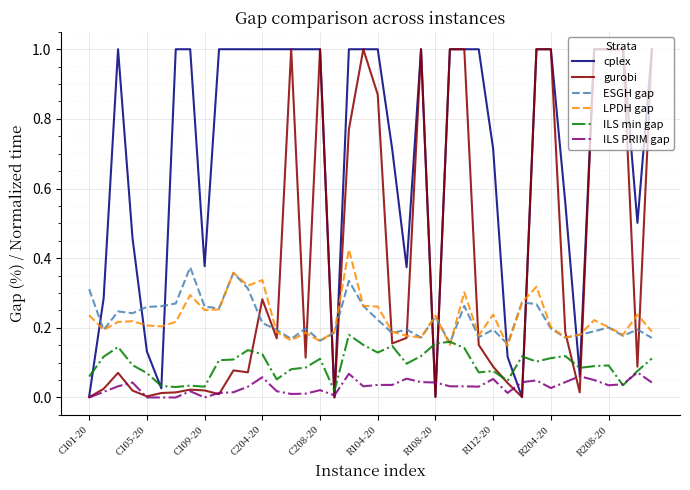

Which series has the largest total across all categories?

cplex